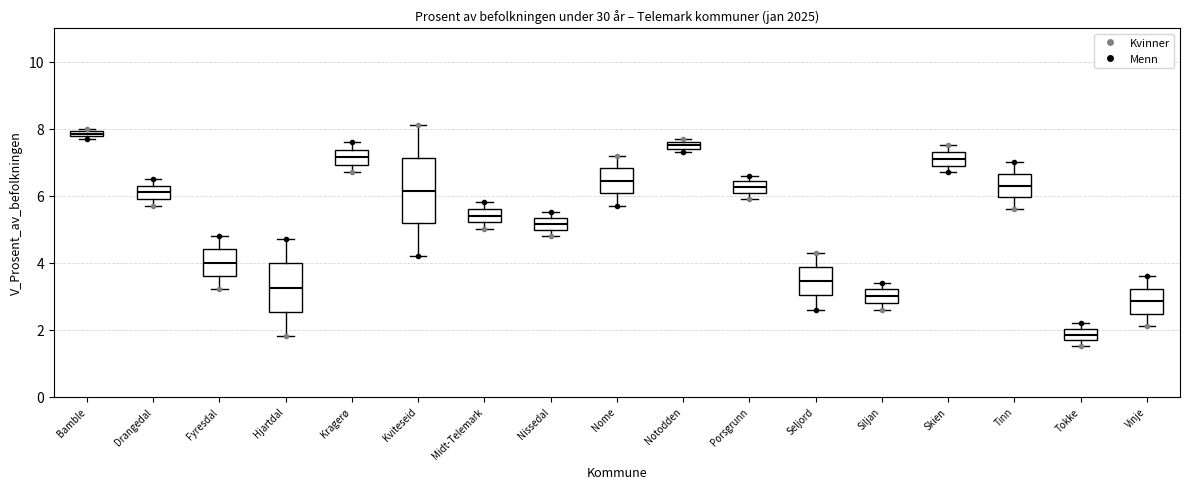

Which box has the lowest median line?

Tokke